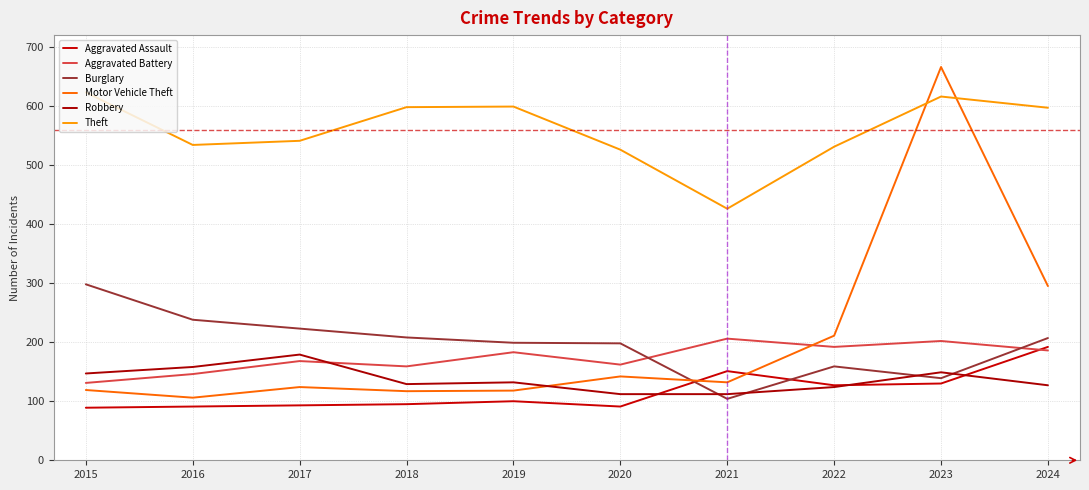

Reading right to left, extract all data points from this chart.

Aggravated Assault: 192	130	127	151	91	100	95	93	91	89
Aggravated Battery: 186	202	192	206	162	183	159	168	146	131
Burglary: 207	139	159	104	198	199	208	223	238	298
Motor Vehicle Theft: 295	666	211	132	142	118	117	124	106	119
Robbery: 127	149	124	112	112	132	129	179	158	147
Theft: 597	616	531	426	526	599	598	541	534	623